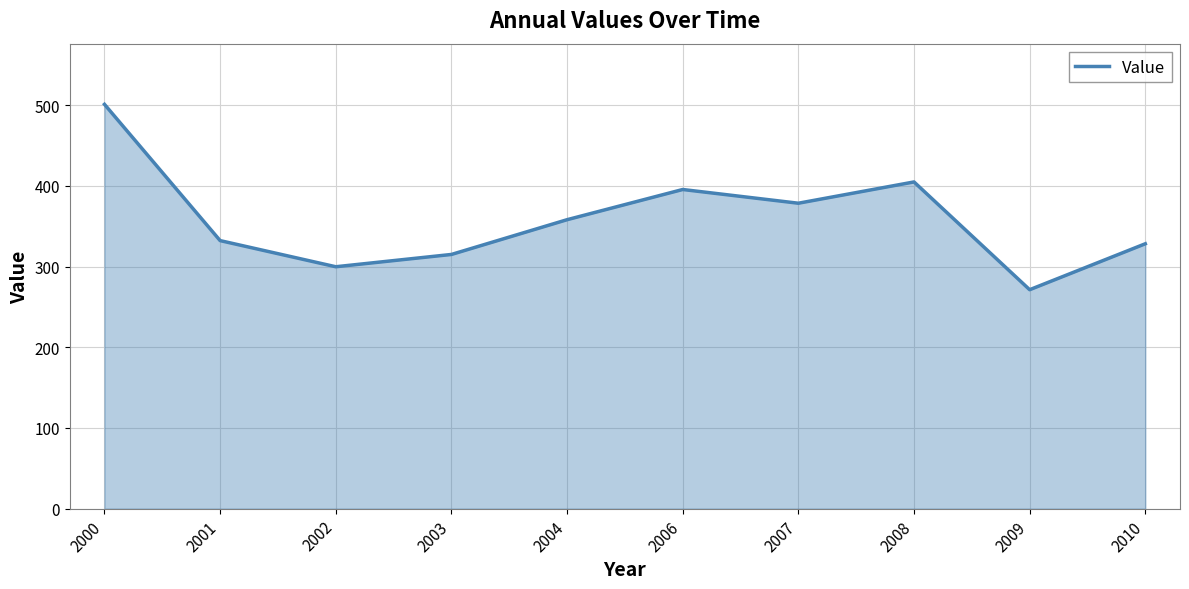

What value does the data have at 2002?

299.7